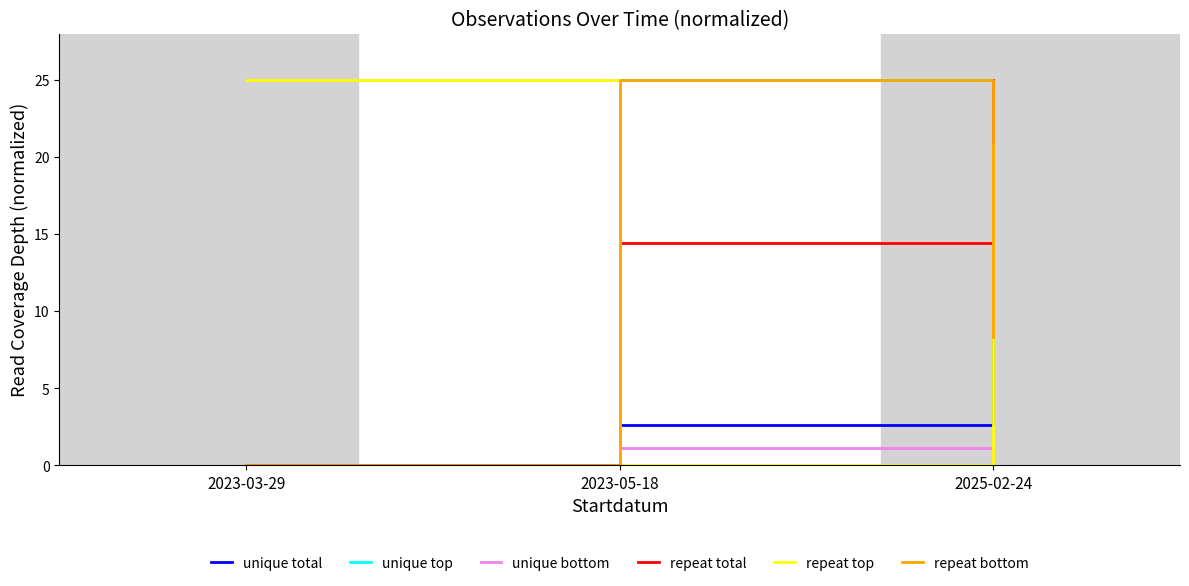

Is it true that repeat bottom equals 4.7 at 2025-02-24?

False